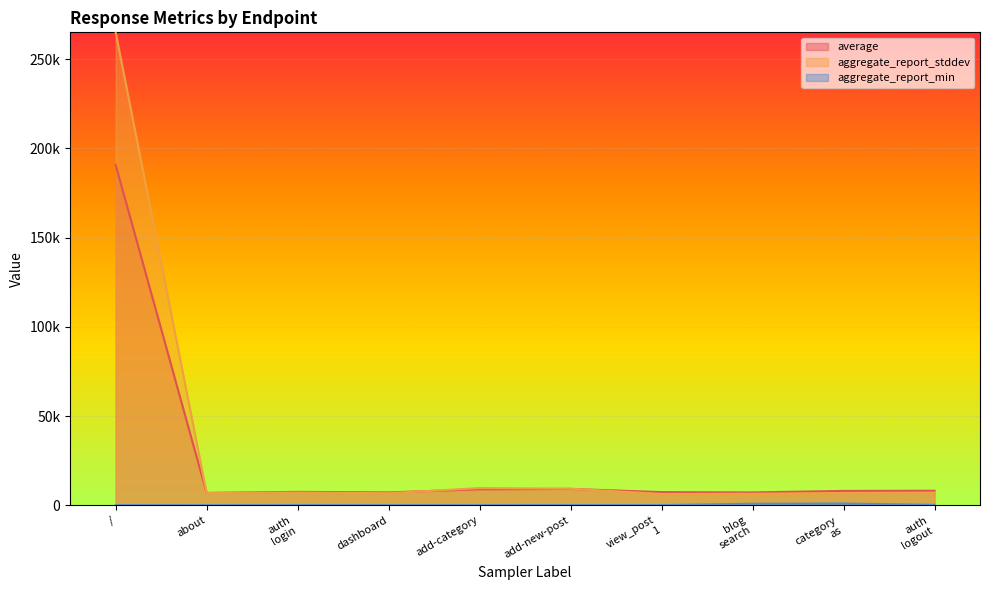

What is the difference between the second highest and minimum values in the aggregate_report_stddev series?

3317.4